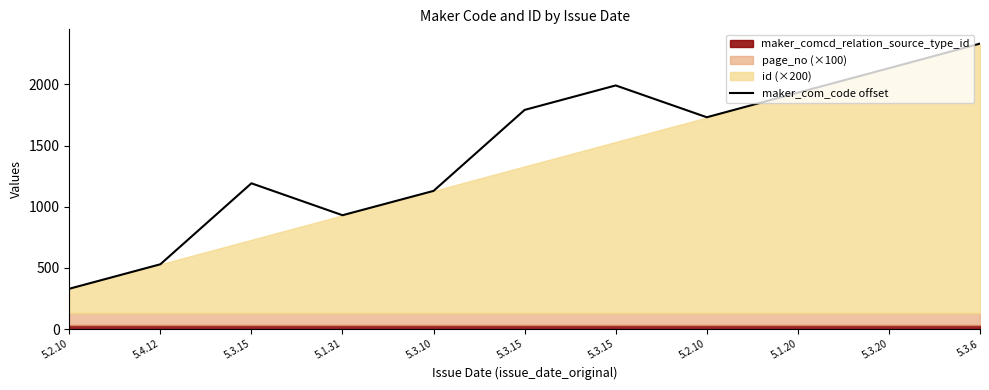

Reading right to left, list all the values displayed in this chart.

5.3.6=2334	5.3.20=2133	5.1.20=1933	5.2.10=1732	5.3.15=1992	5.3.15=1792	5.3.10=1130	5.1.31=931	5.3.15=1192	5.4.12=530	5.2.10=330